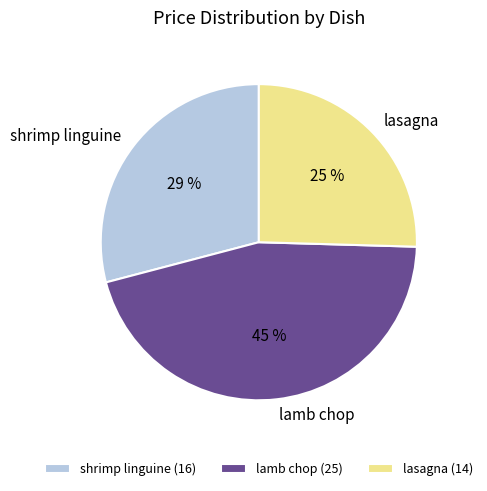

What is the ratio of the value at lasagna to the value at lamb chop?

0.6